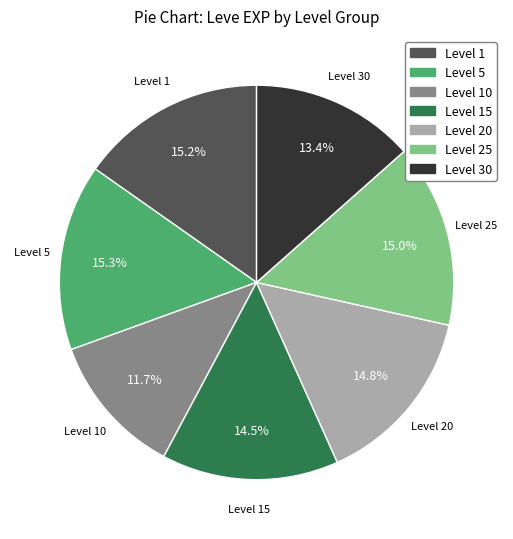

Is there any slice that represents more than half of the pie?

No